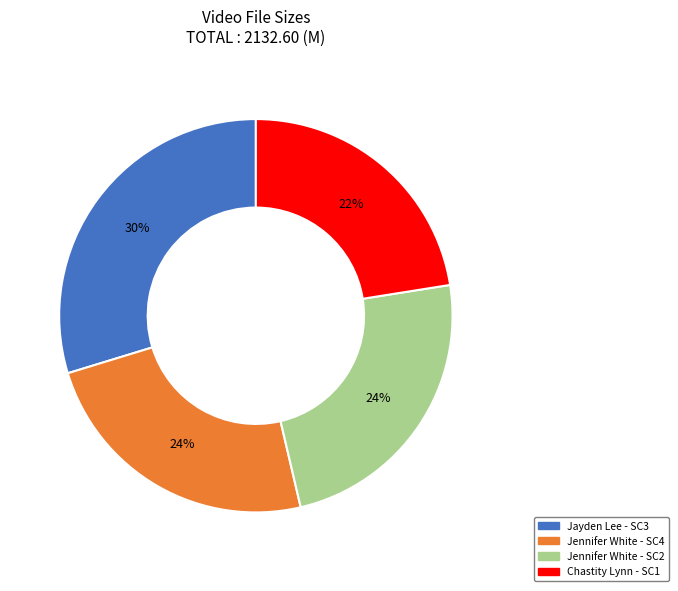

Does any single category account for the majority?

No